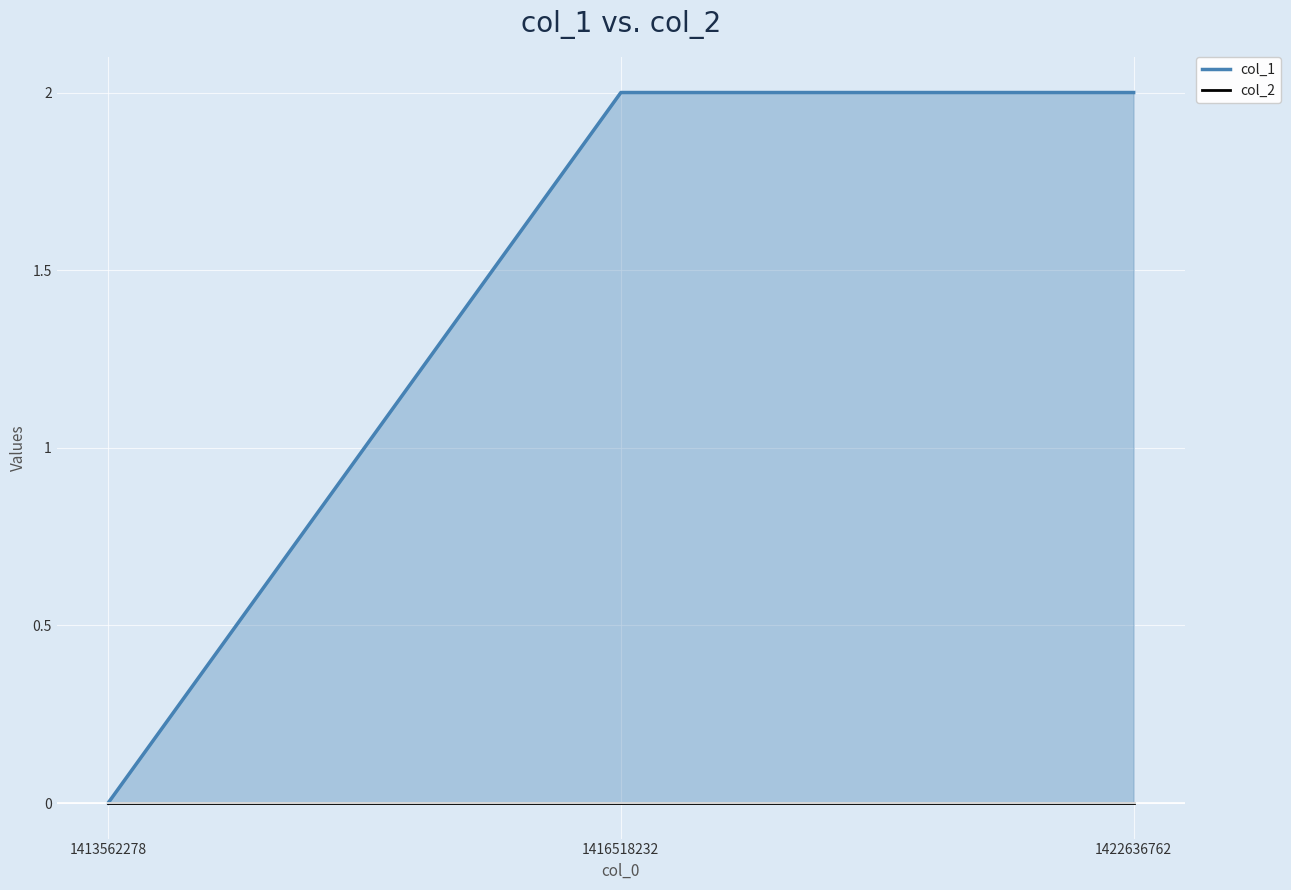

True or false: col_1 has a value of 1 at 1413562278.

False